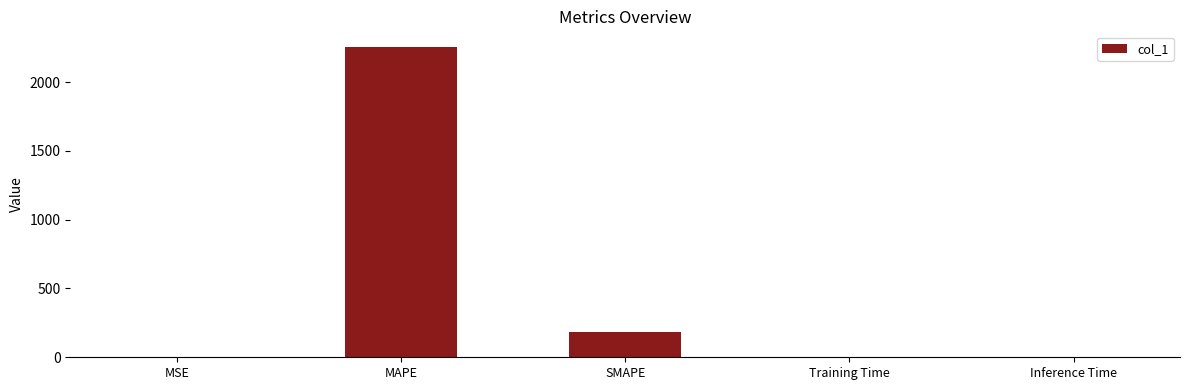

Which label corresponds to the largest value in the chart?

MAPE